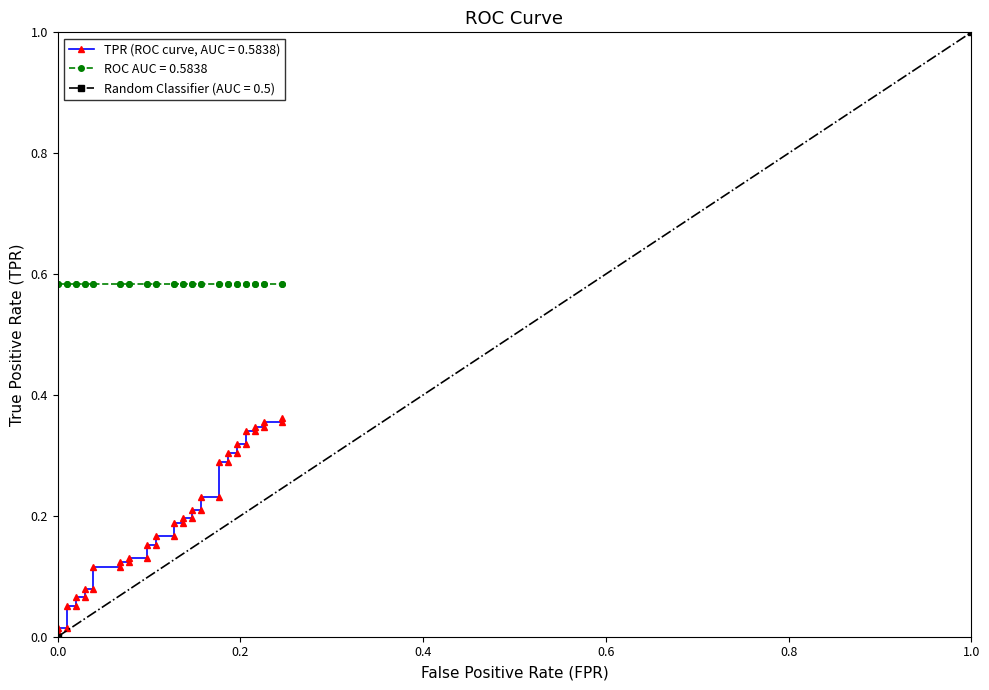

What is the difference between the maximum and minimum values?

0.4